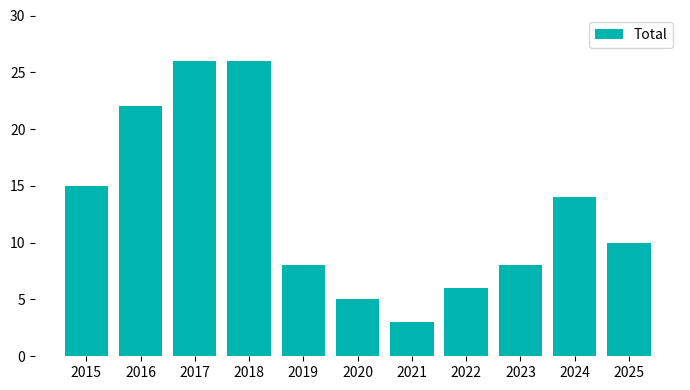

The value at 2018 is 26. True or false?

True